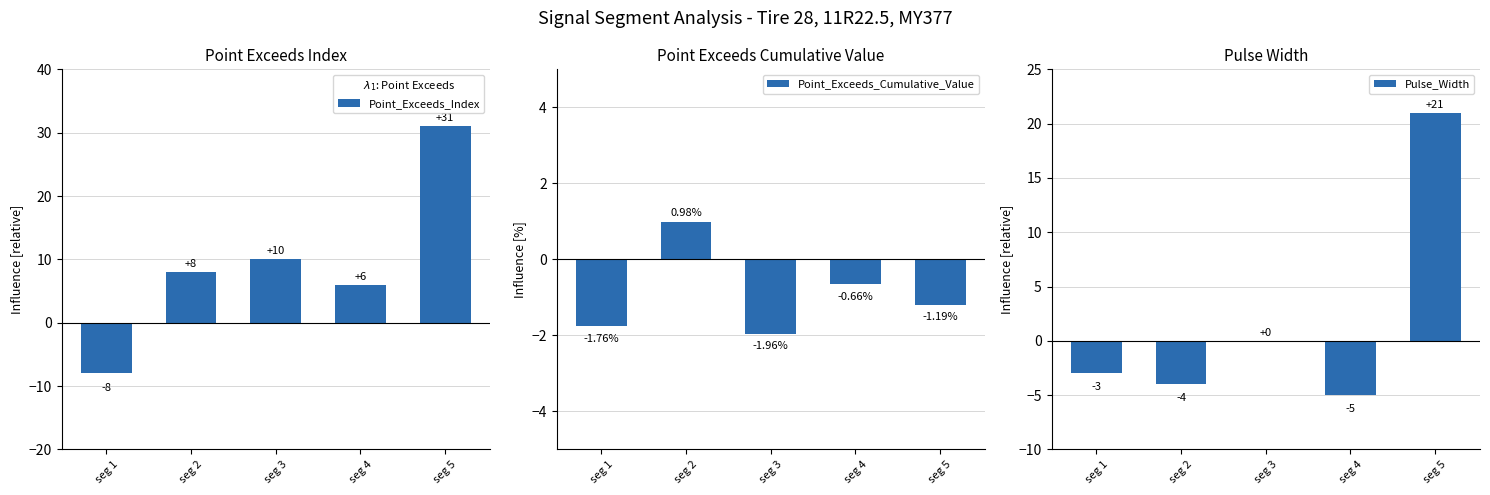

How many negative values does the Pulse_Width series have?

3